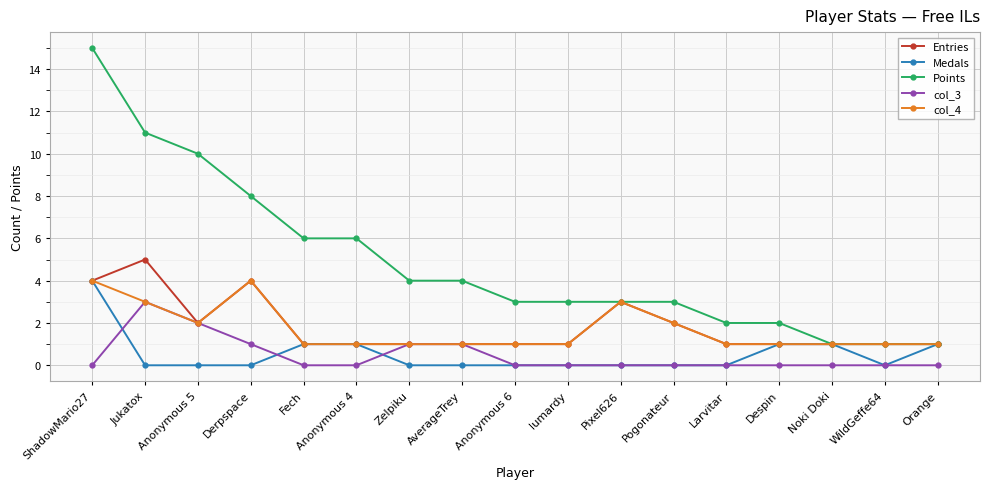

True or false: col_3 and Points intersect in this chart.

False